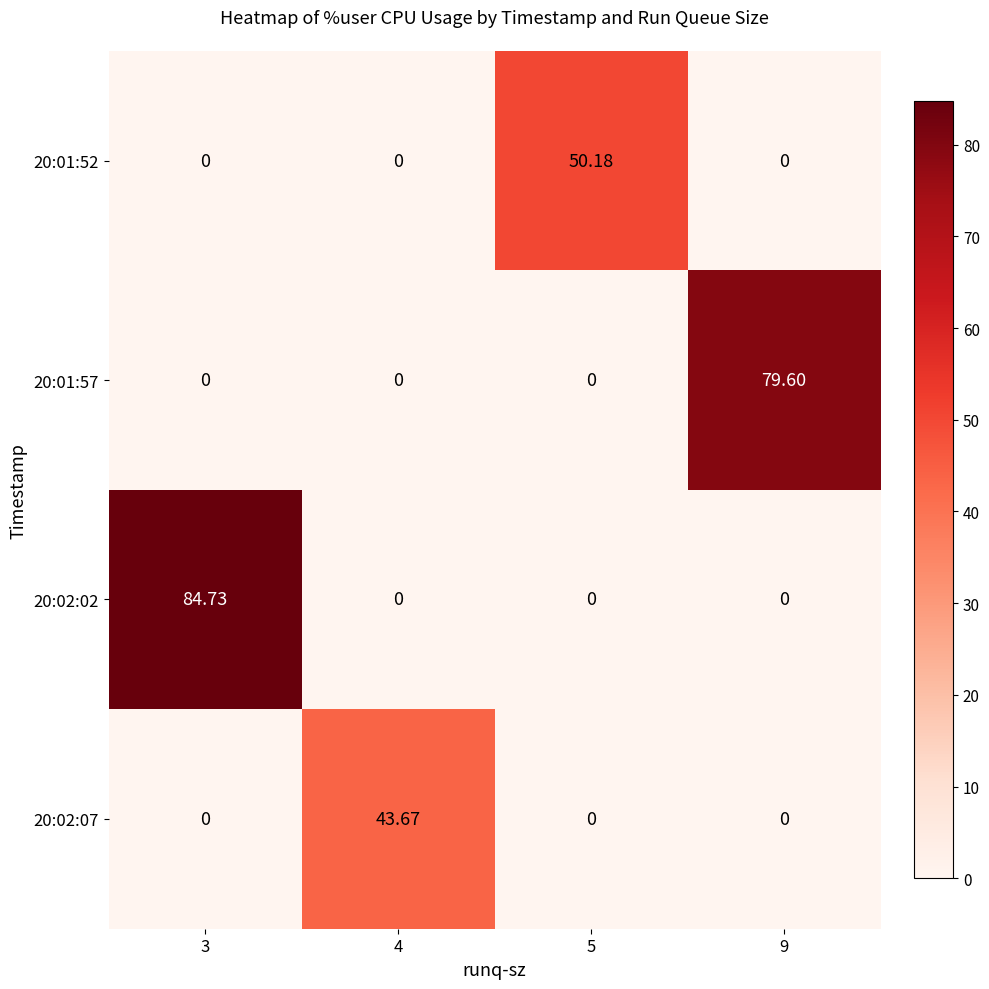

List the series in order of their peak value, highest first.

20:02:02, 20:01:57, 20:01:52, 20:02:07